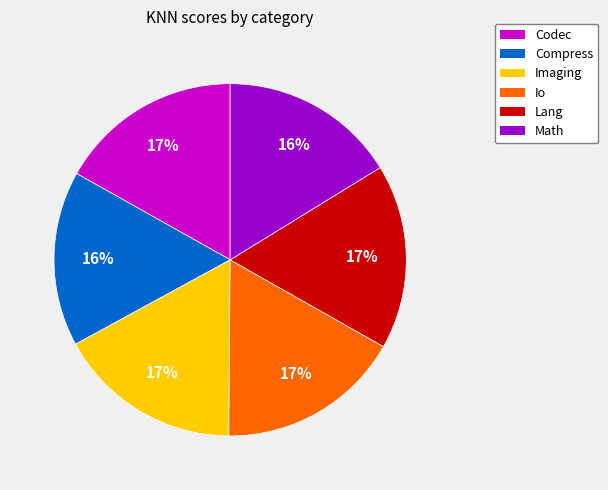

Is Imaging the majority of the pie?

No